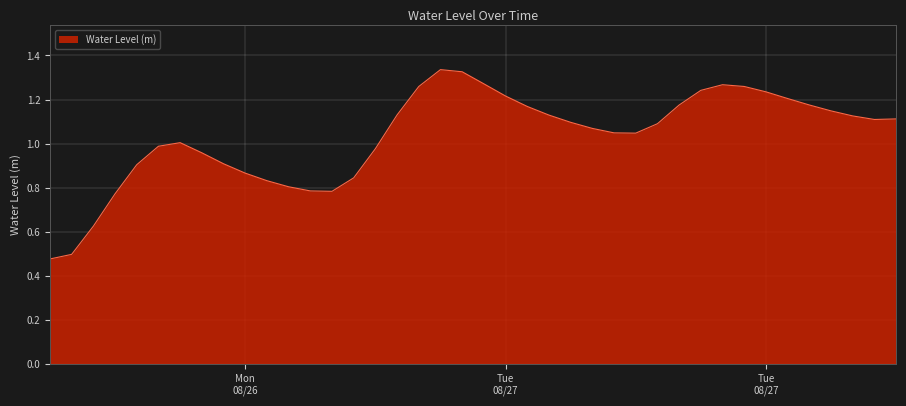

How many lines are shown in the chart?

1